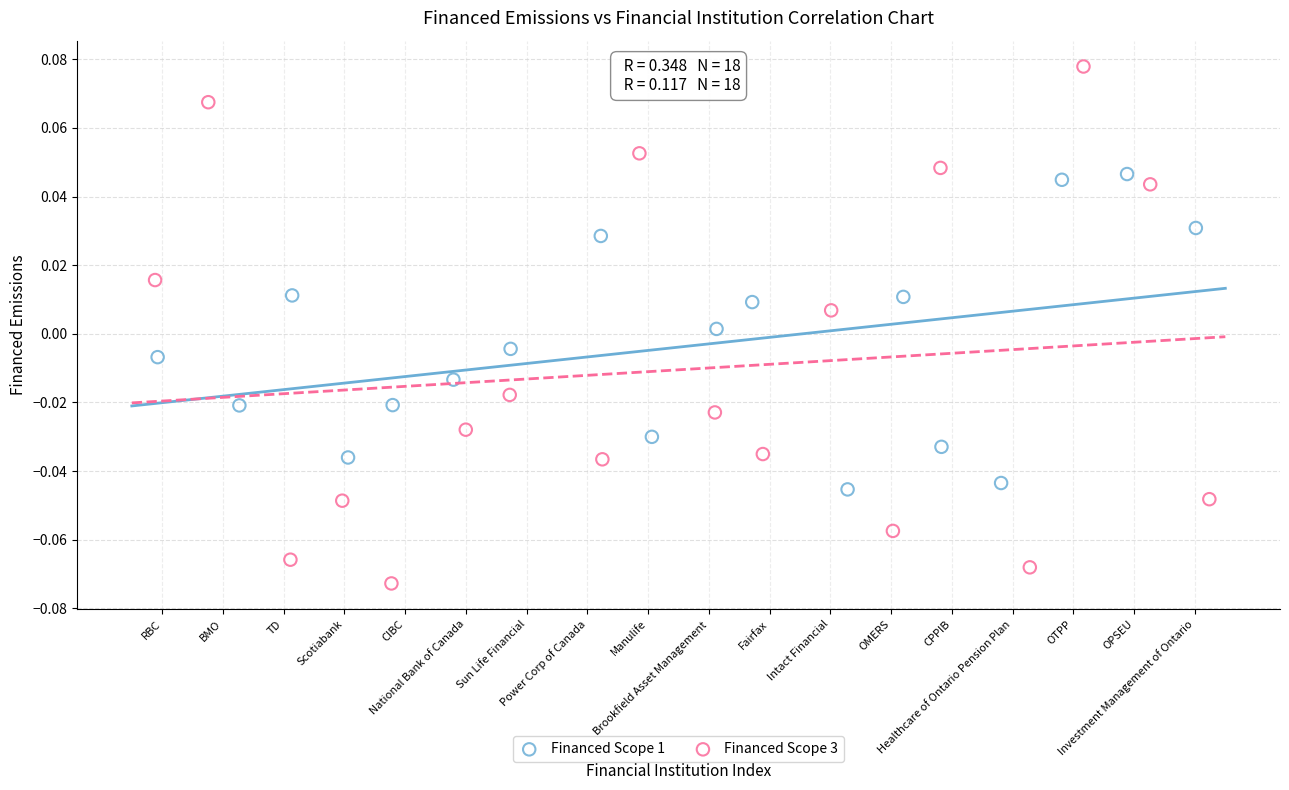

Which series contains the highest Y value?

Financed Scope 3